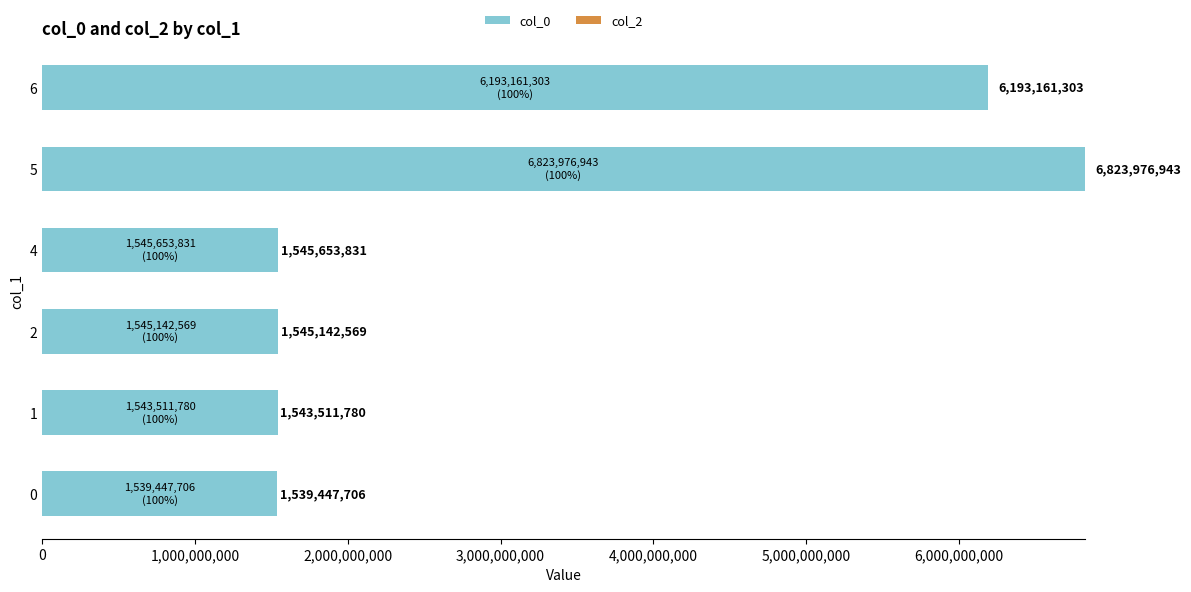

Between 5 and 6, which is larger?

5